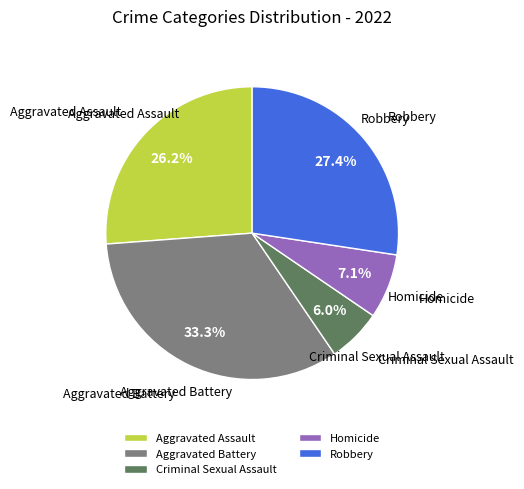

To the nearest percent, what is the combined percentage of Aggravated Assault and Criminal Sexual Assault?

32%